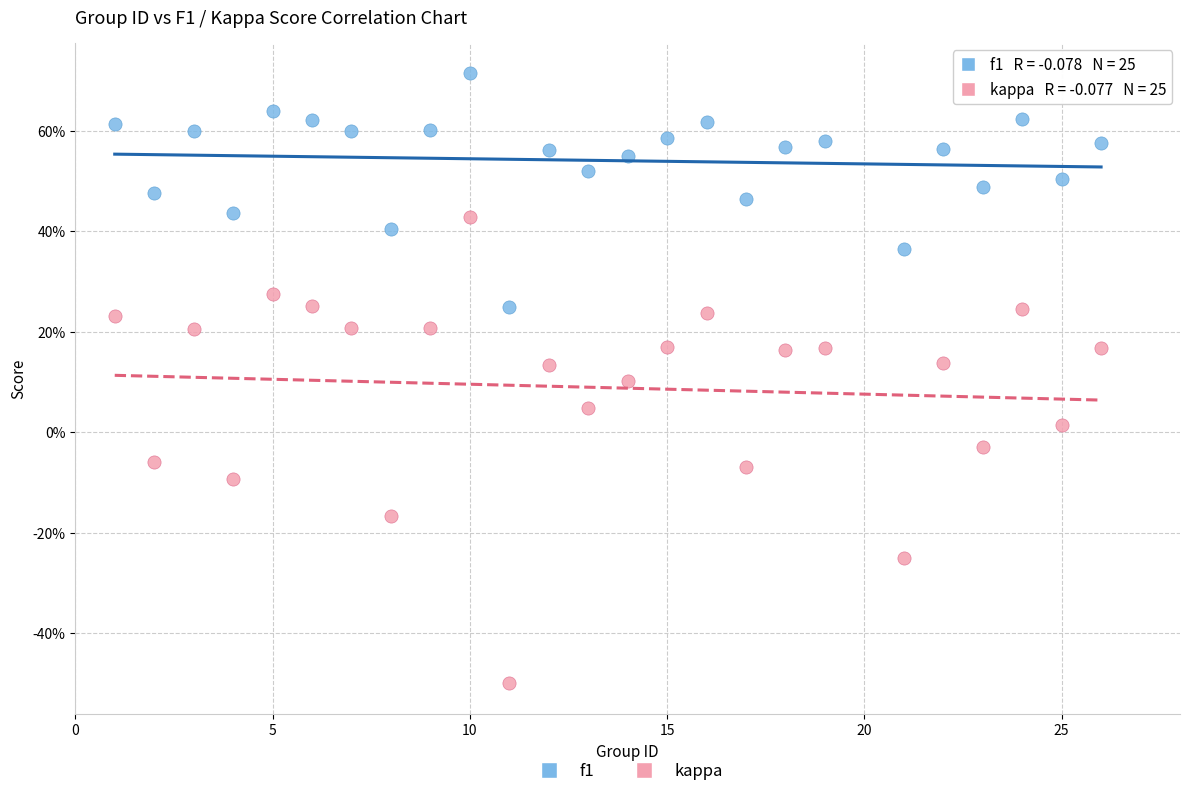

What are all the series names shown in the legend?

f1, kappa